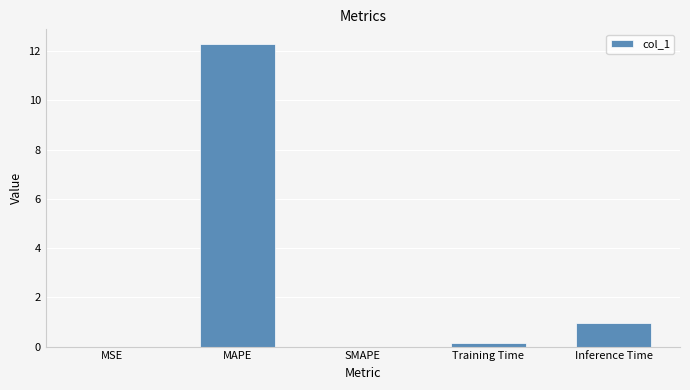

Which has a higher value, Training Time or Inference Time?

Inference Time